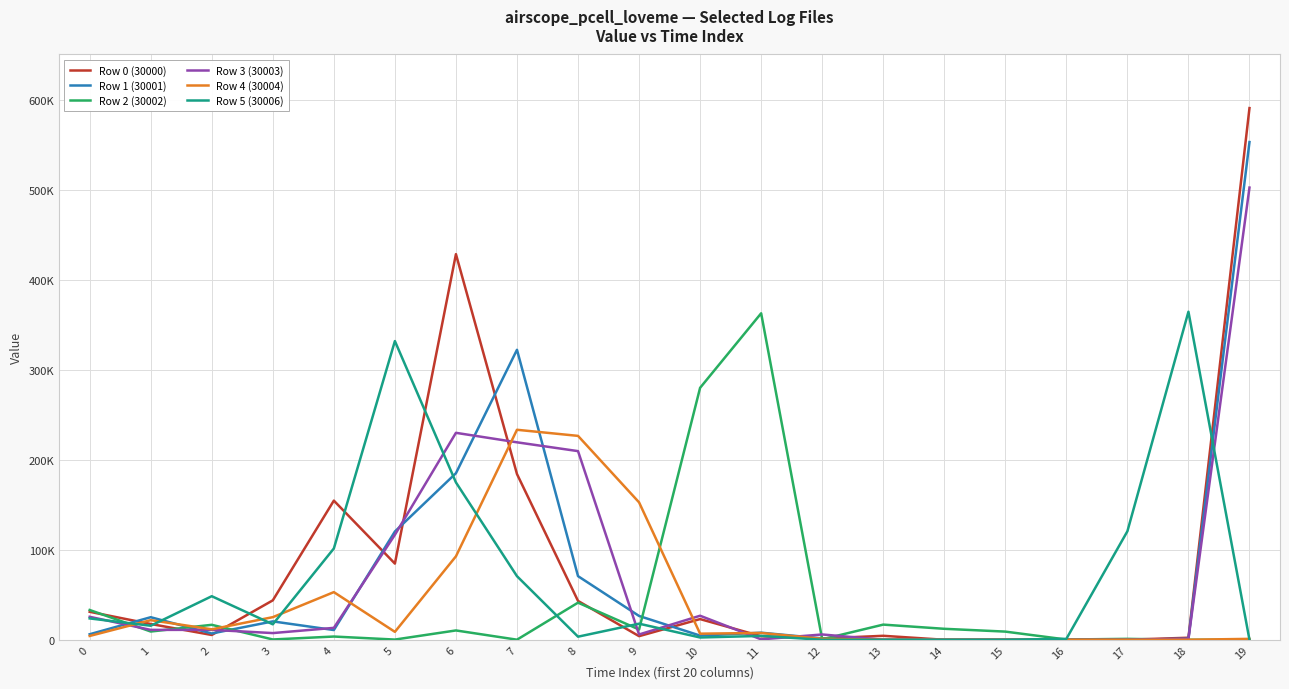

True or false: Row 4 (30004) and Row 5 (30006) cross at least once.

True